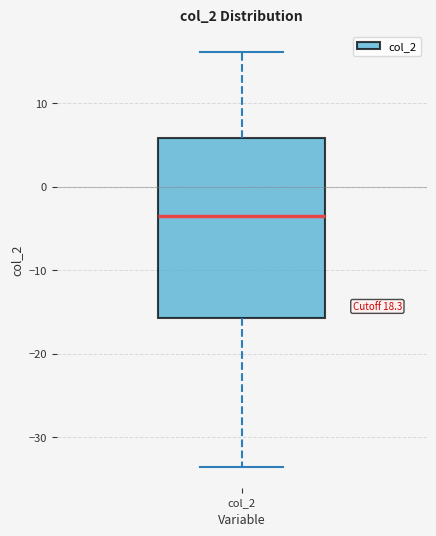

Read this box plot against the y-axis: the position of the median line, the range covered by the box, and the ends of both whiskers. The values are not printed on the chart, so give them approximately, as read against the axis.

median -4, box -16 to 6, whiskers -34 to 16